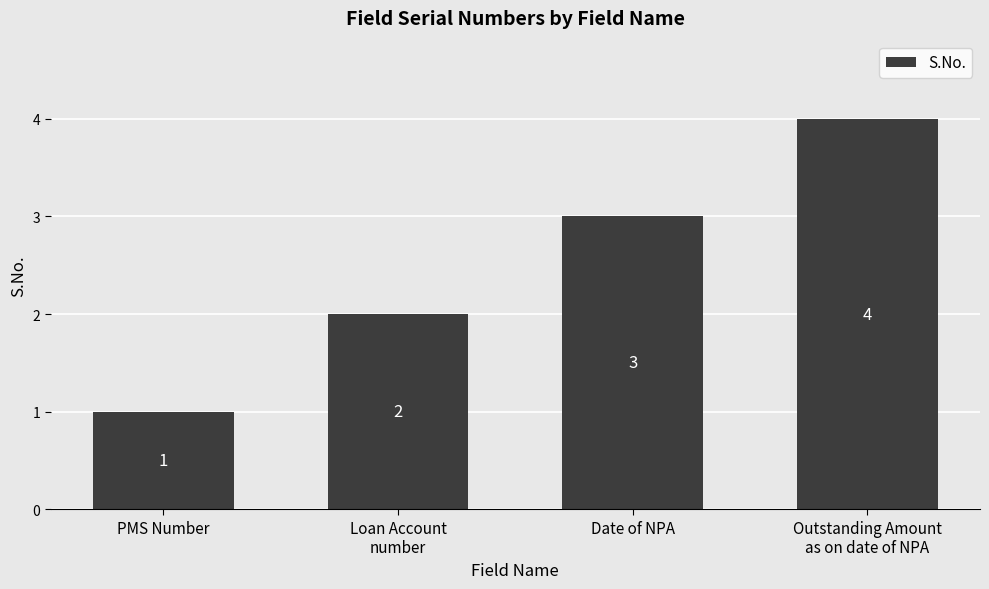

Approximately how many times larger is the value at Outstanding Amount
as on date of NPA compared to Date of NPA?

1.3